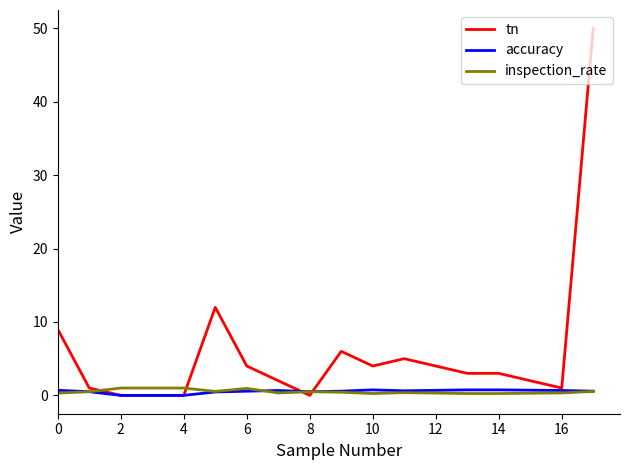

Which series has the largest total across all categories?

tn